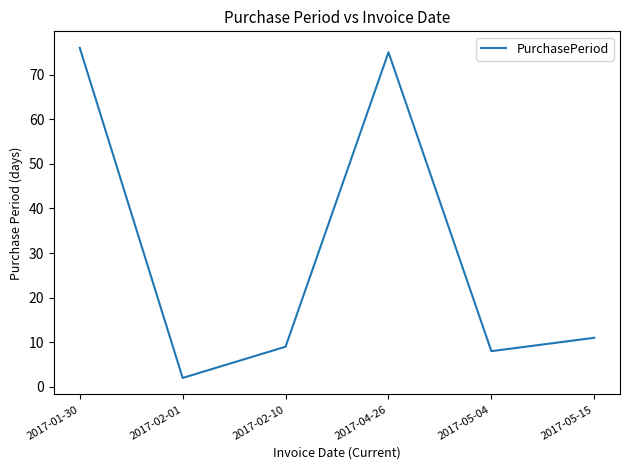

Reading left to right, list all the values displayed in this chart.

2017-01-30=76	2017-02-01=2	2017-02-10=9	2017-04-26=75	2017-05-04=8	2017-05-15=11